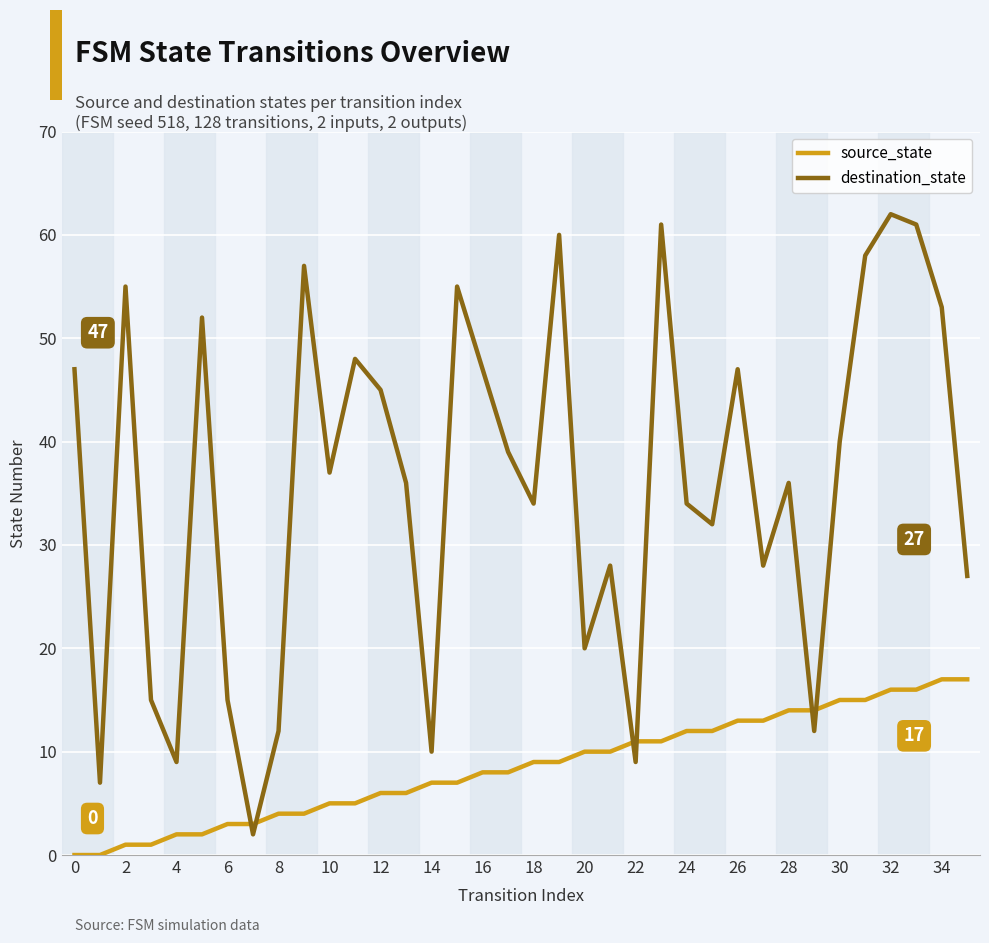

True or false: destination_state has more than 0 interior local peaks.

True